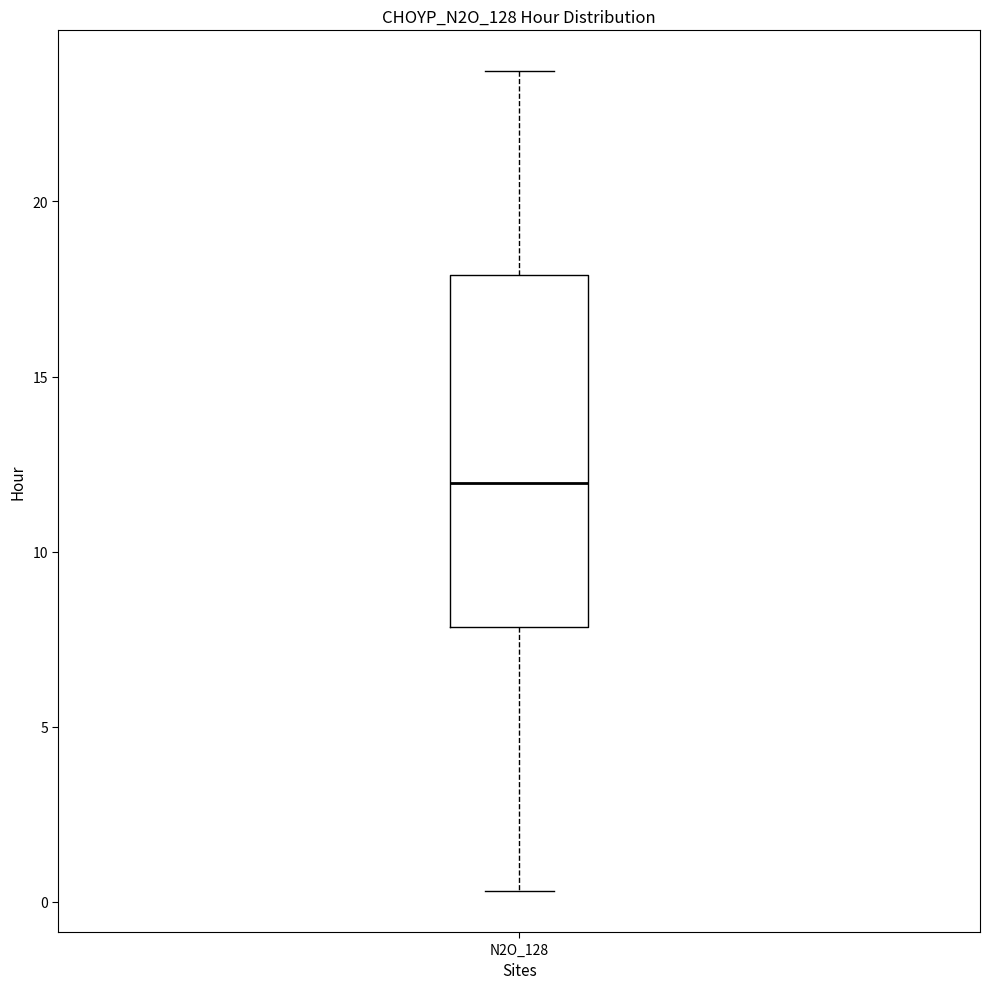

Read this box plot against the y-axis: the position of the median line, the range covered by the box, and the ends of both whiskers. The values are not printed on the chart, so give them approximately, as read against the axis.

median 12.0, box 8.0 to 18.0, whiskers 0.5 to 23.5